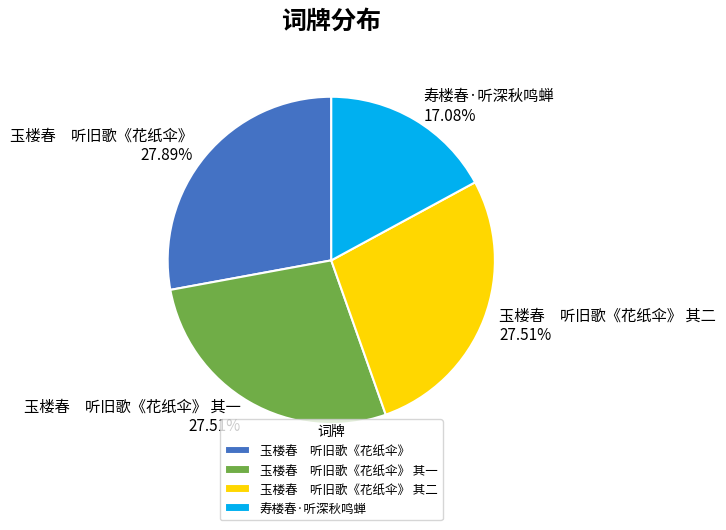

What is the ratio of the value at 玉楼春 听旧歌《花纸伞》 其二 to the value at 寿楼春·听深秋鸣蝉?

1.6